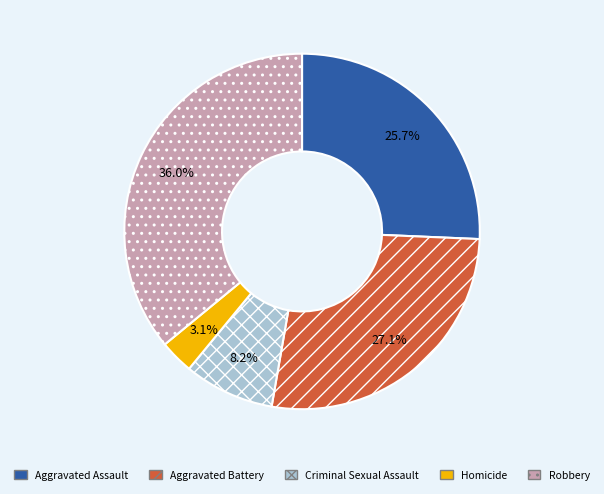

To the nearest percent, what is the average slice percentage?

20%